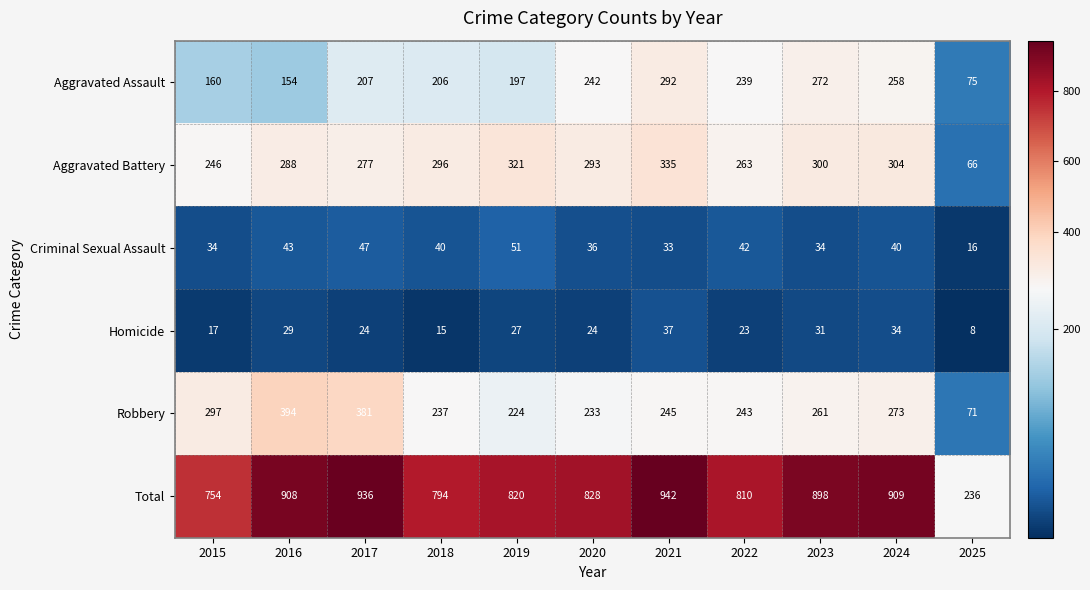

How many values in the Total series are below 828?

5